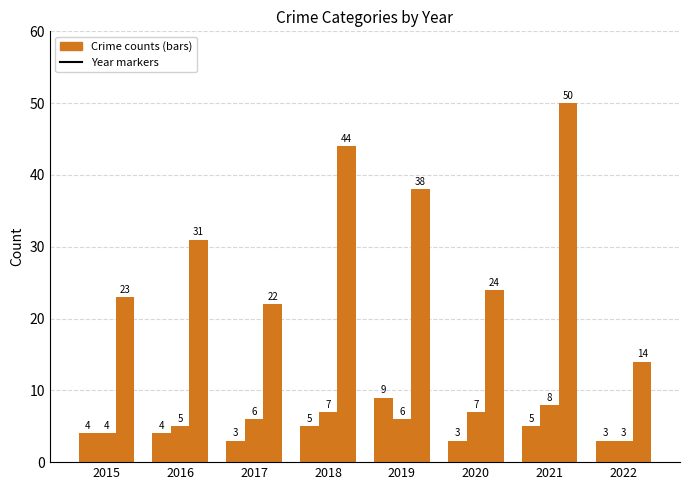

Are the bars horizontal?

No